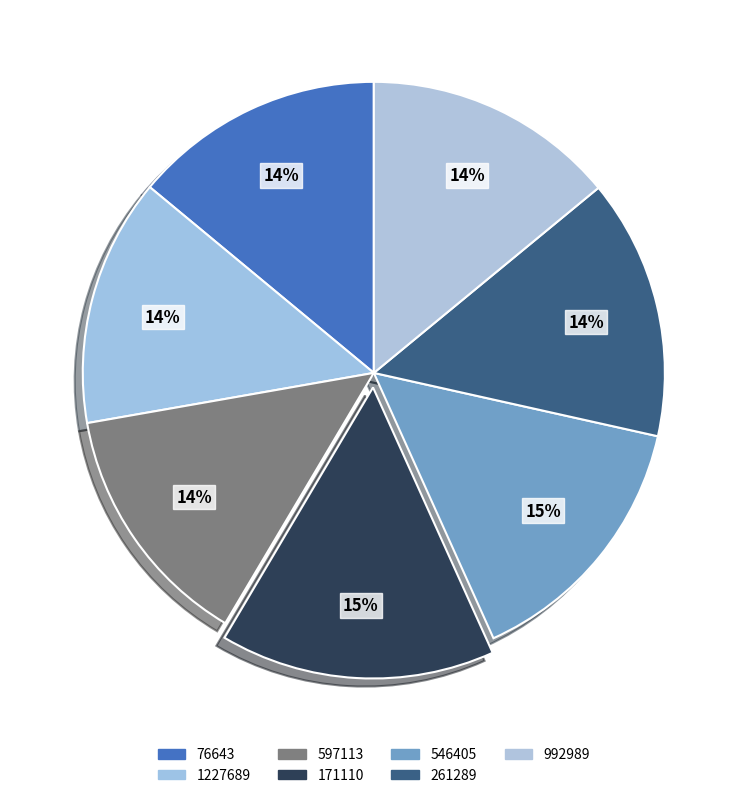

To the nearest percent, what is the average slice percentage?

14%